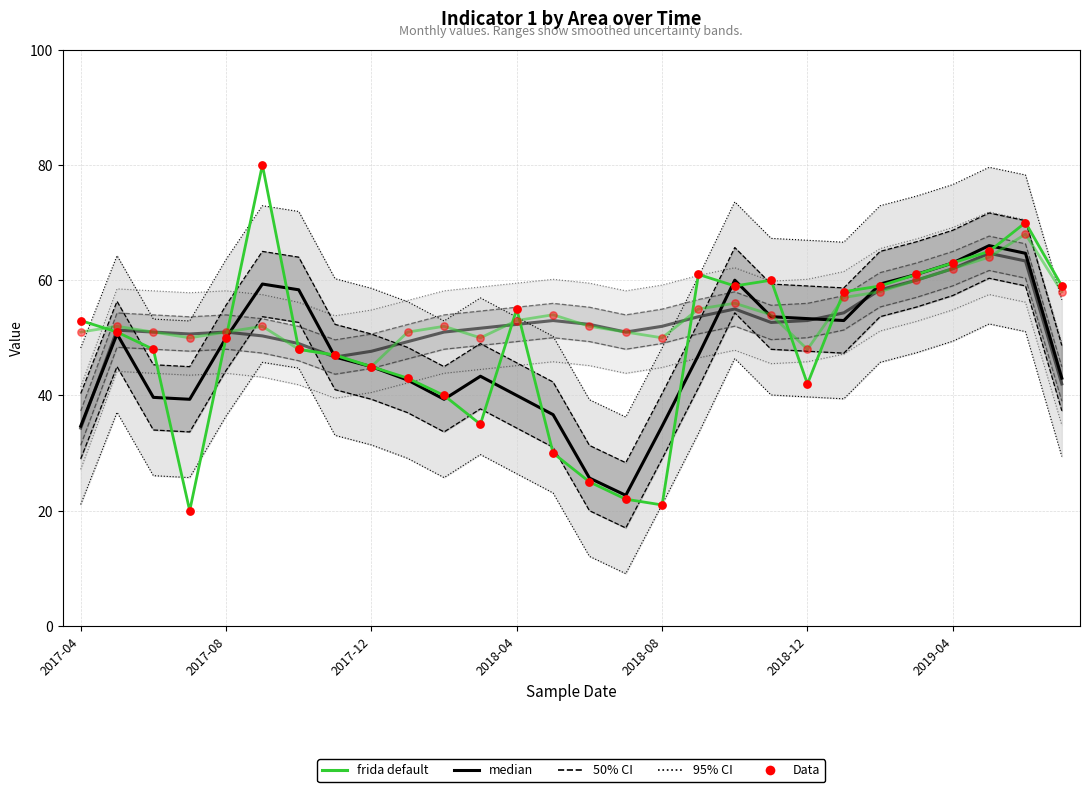

Which series has the largest total across all categories?

frida default (Adult)